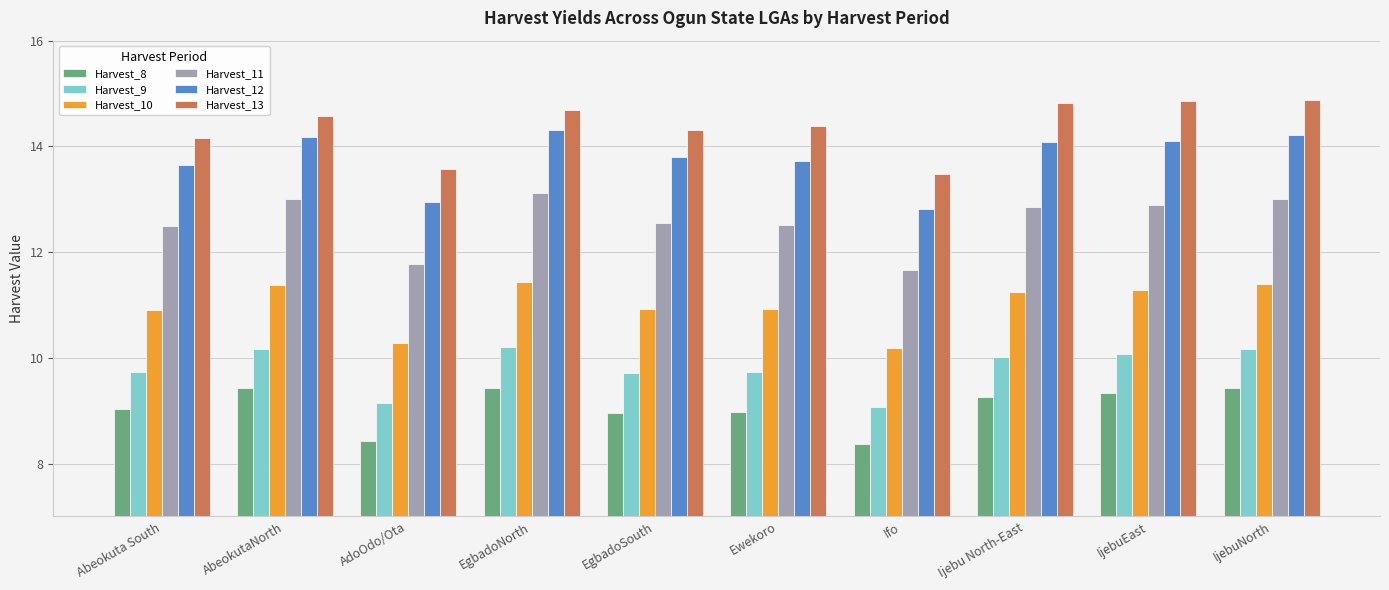

Does the chart contain any negative values?

No